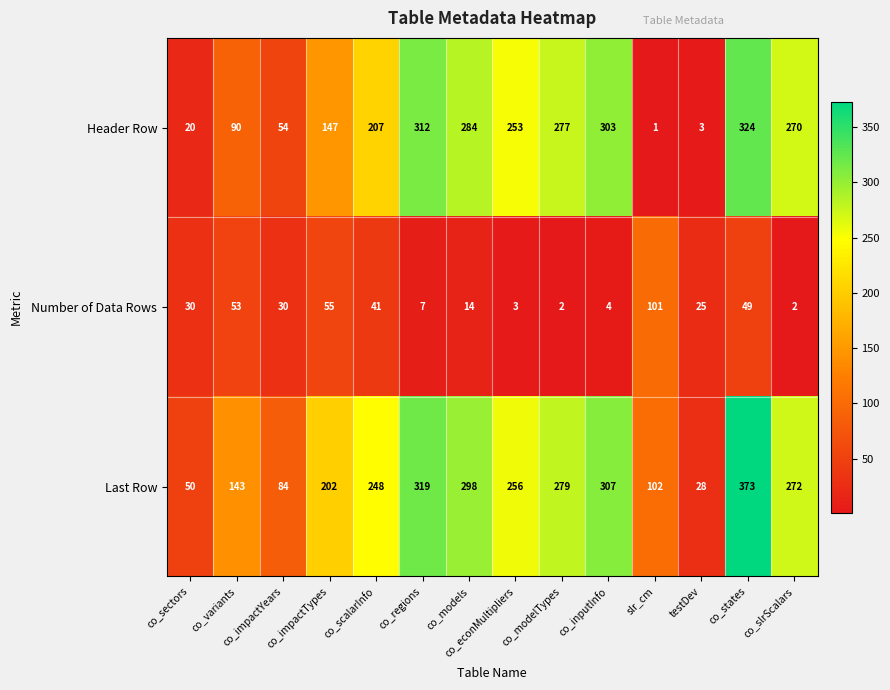

What is the spread (max minus min) of values at co_slrScalars?

270